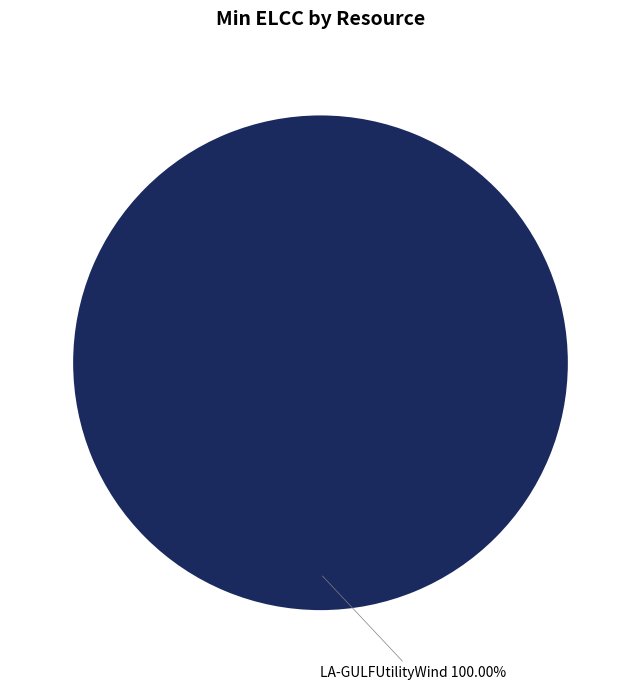

Rank the categories by value from highest to lowest.

LA-GULFUtilityWind